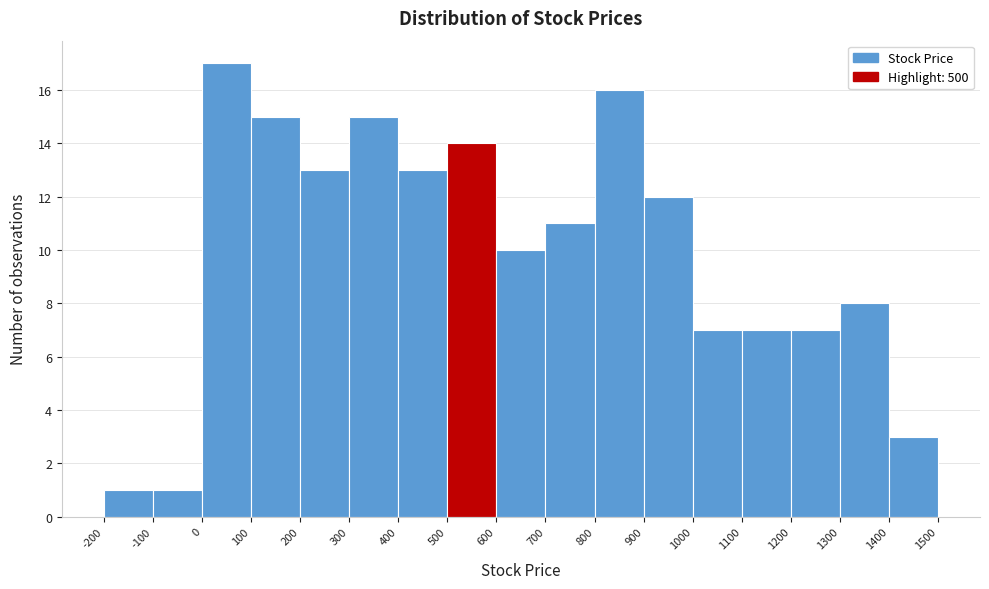

Which range on the x-axis has the tallest bar?

0 to 100